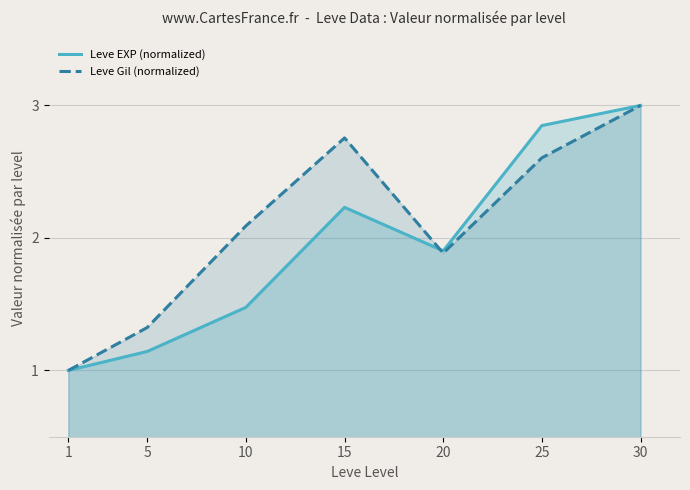

In Leve EXP (normalized), how many points are higher than both neighbors (excluding endpoints)?

1